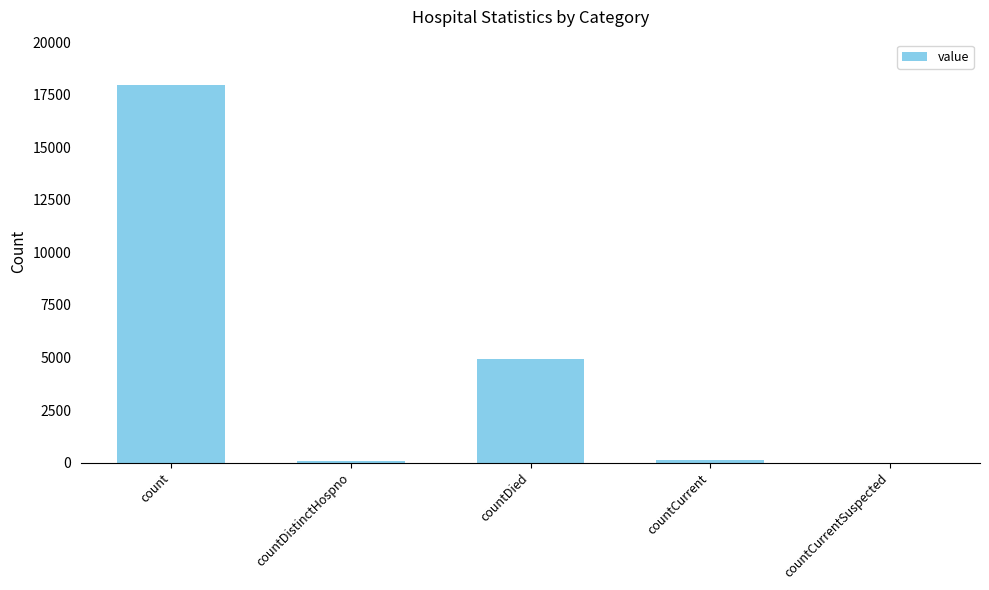

The value at countDied is 4952. True or false?

True